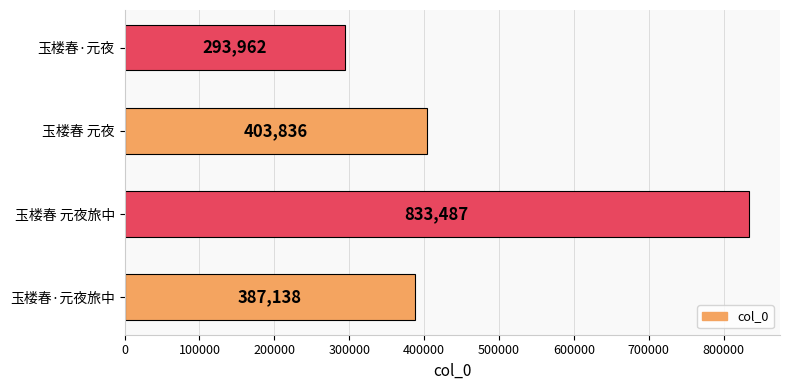

Where is the data nearest to the value 563724?

玉楼春 元夜